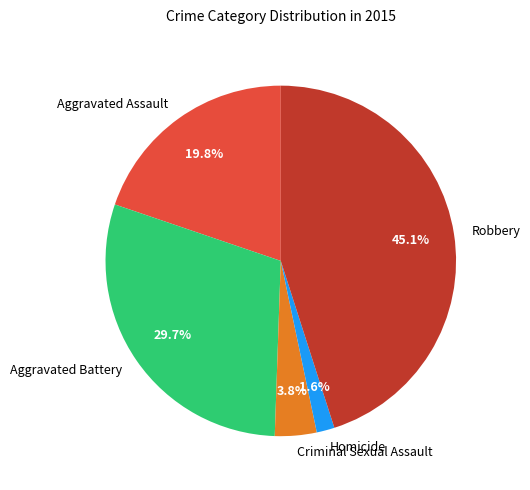

Which slice is the largest?

Robbery